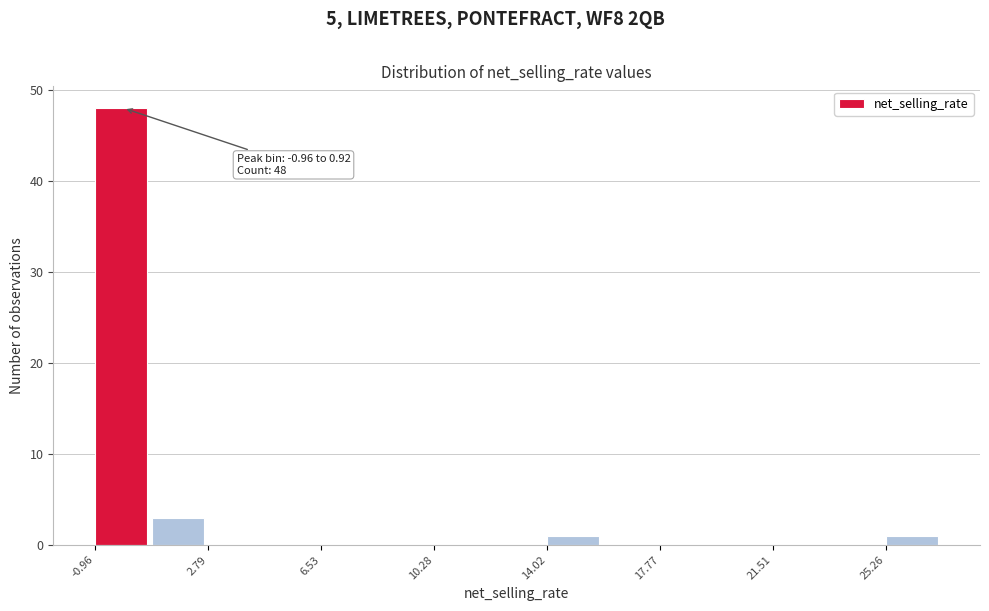

Around what value on the x-axis is the tallest bar? Give the approximate position of its centre, as read against the axis.

0.0